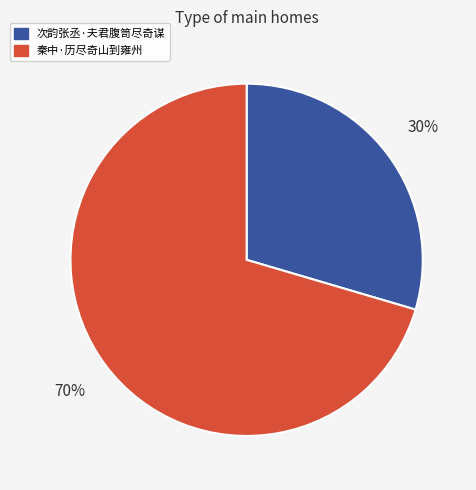

Which category has the smallest portion of the pie?

次韵张丞·夫君腹笥尽奇谋